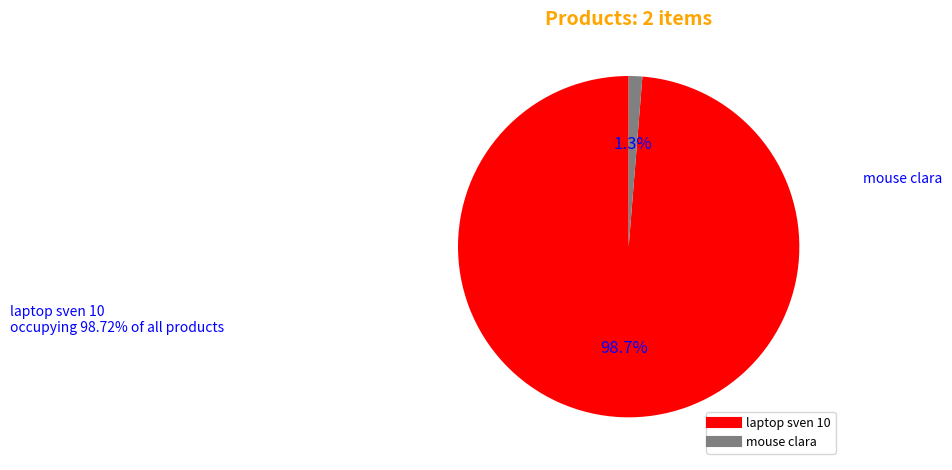

To the nearest percent, what percentage of the pie is laptop sven 10?

99%